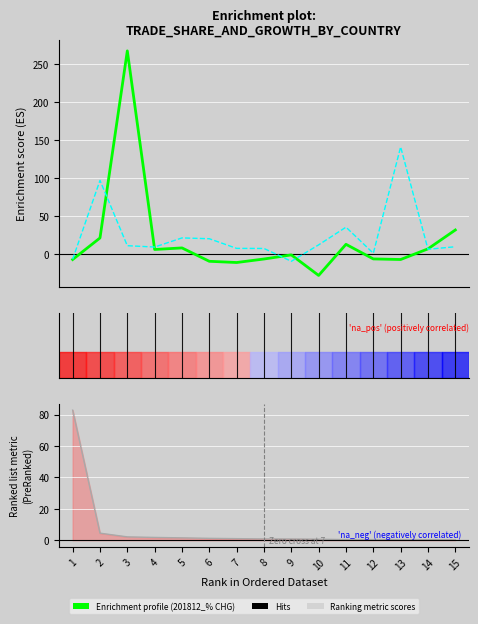

True or false: 201812_% CHG has more than 0 interior local peaks.

True